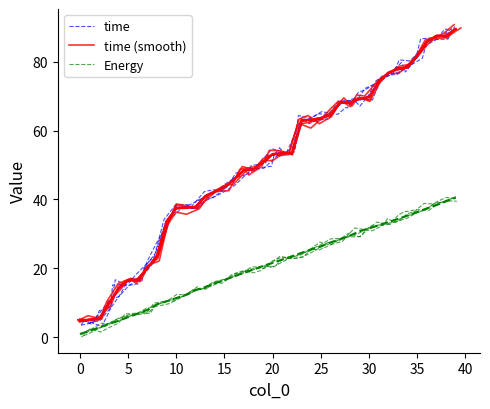

What are all the series names shown in the legend?

time, time (smooth), Energy